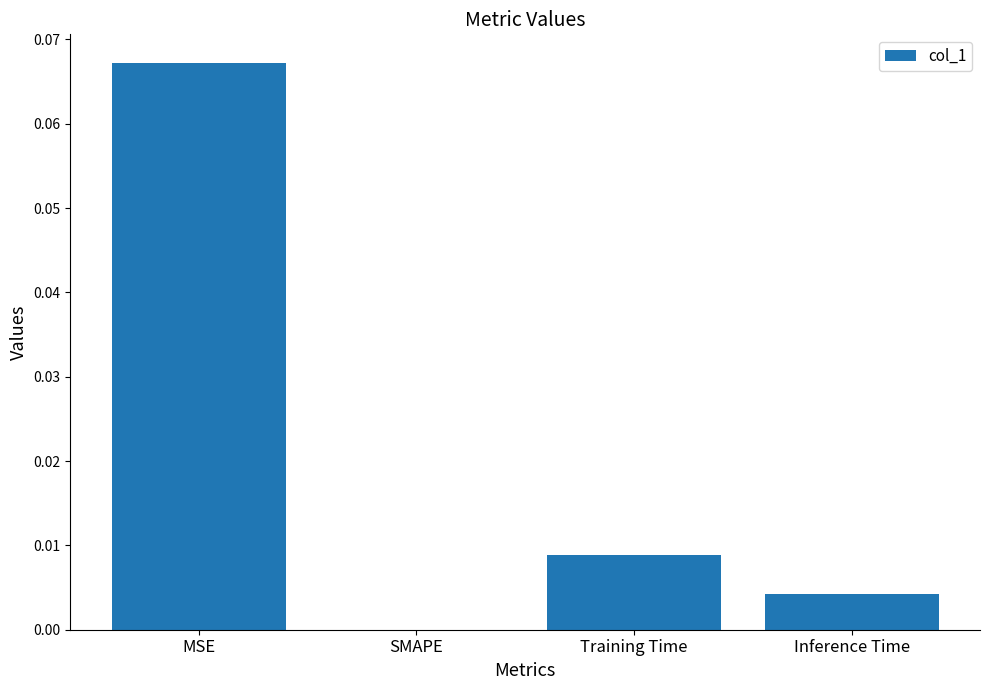

Is it true that the value at Training Time is 0.0?

True